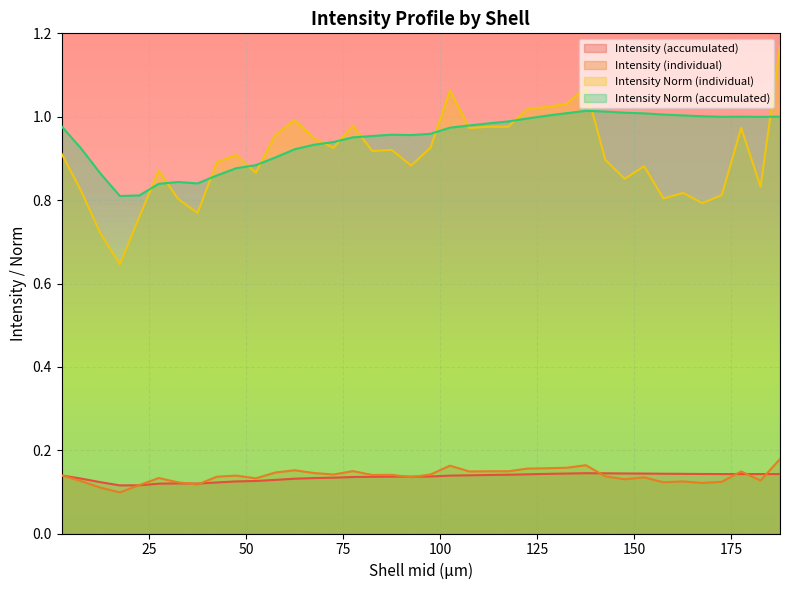

True or false: Intensity Norm (accumulated) and Intensity (accumulated) intersect in this chart.

False